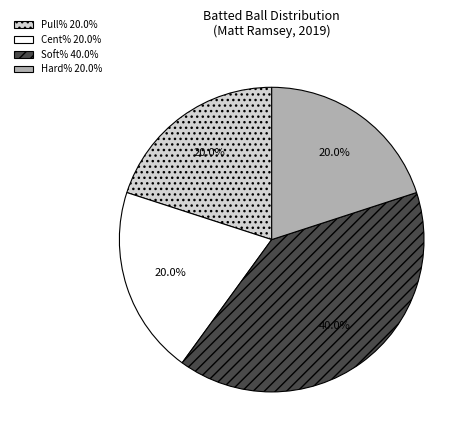

Is Pull% 20.0% the majority of the pie?

No